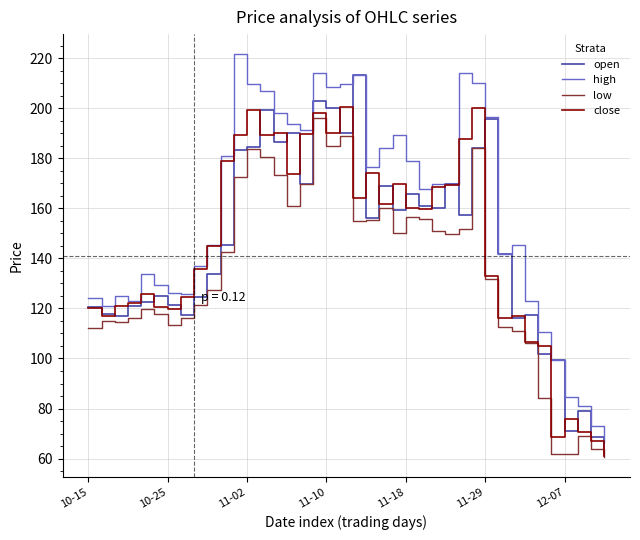

What is the lowest value of the low series?

60.7